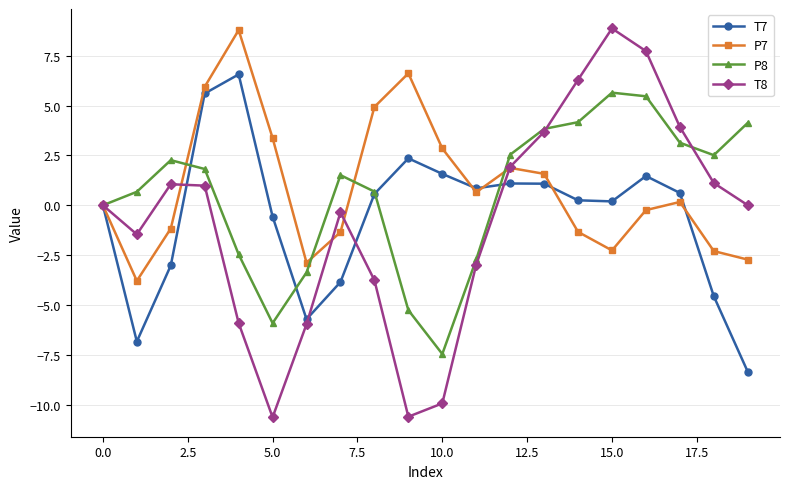

Does the chart have visible grid lines?

Yes